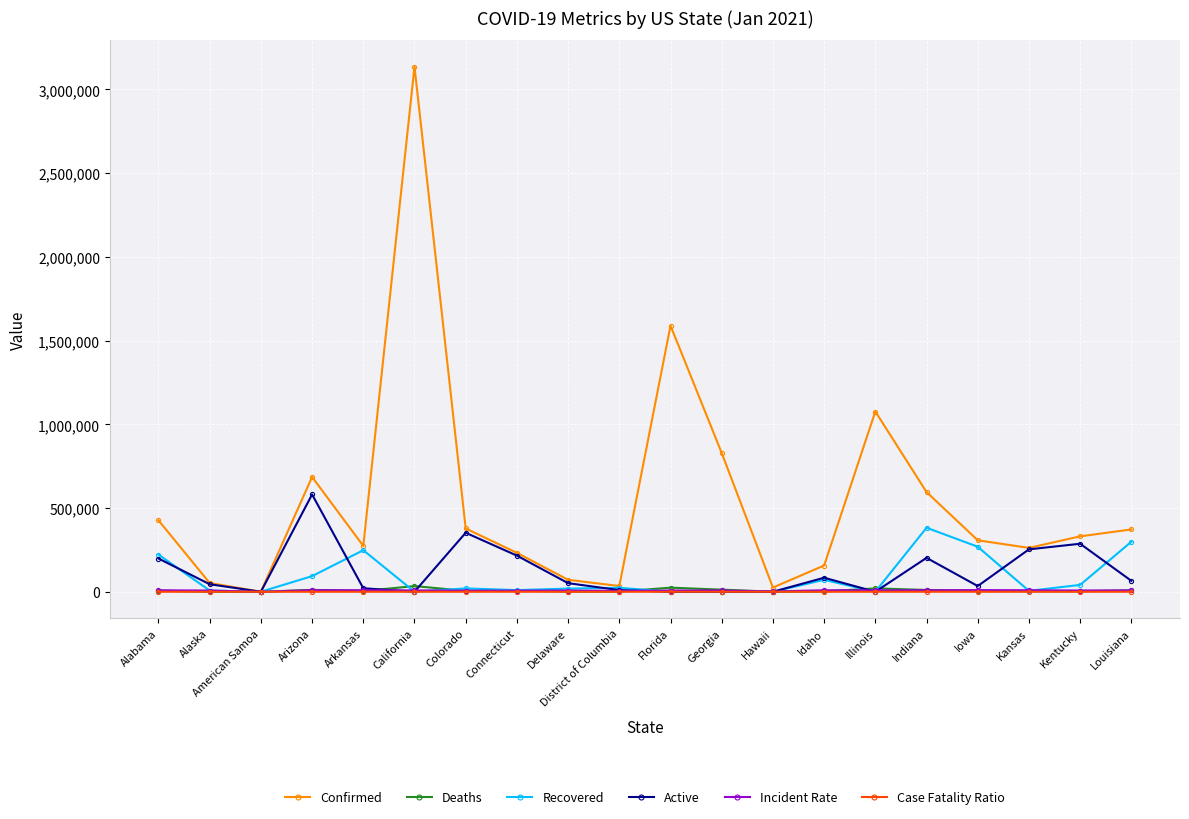

Is this an area chart (filled region under the line)?

No